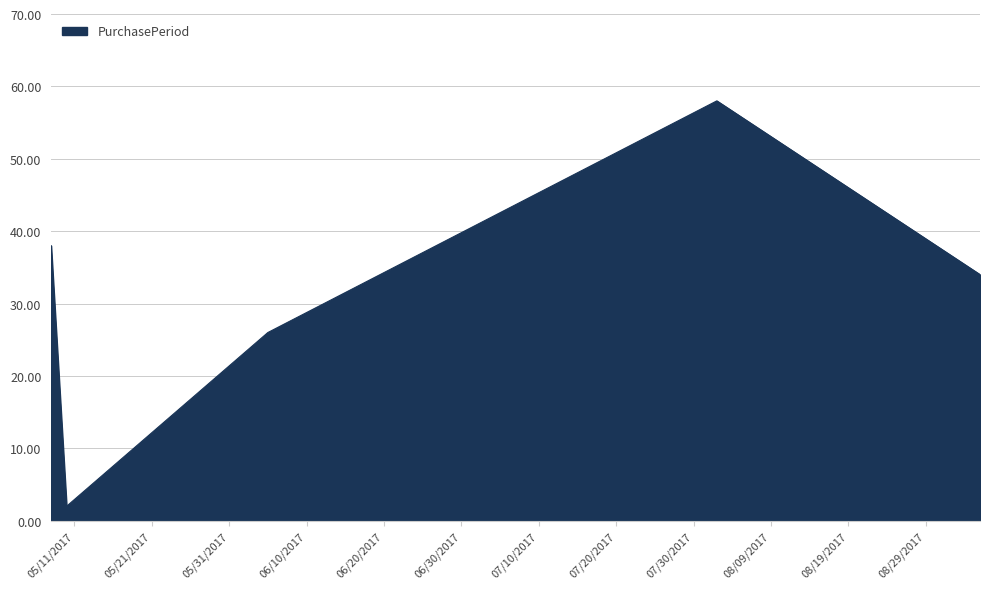

True or false: the data has more than 0 interior local peaks.

True